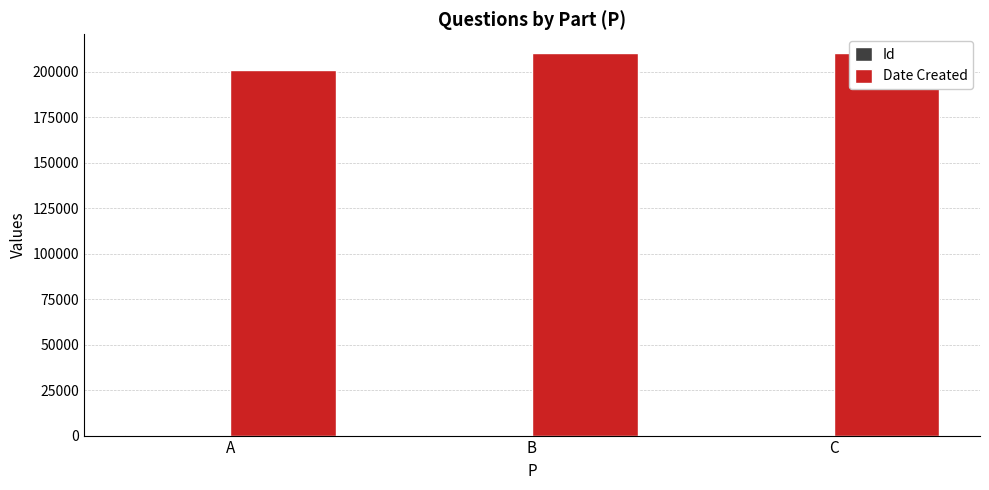

Does the chart contain any negative values?

No